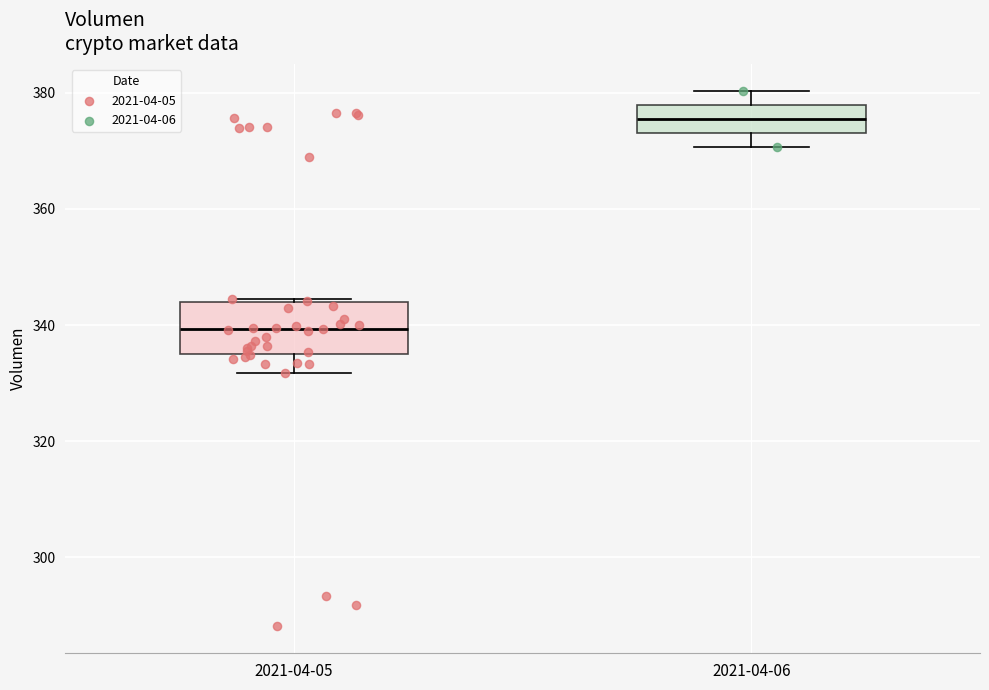

Which box is the tallest, from its lower edge to its upper edge?

2021-04-05